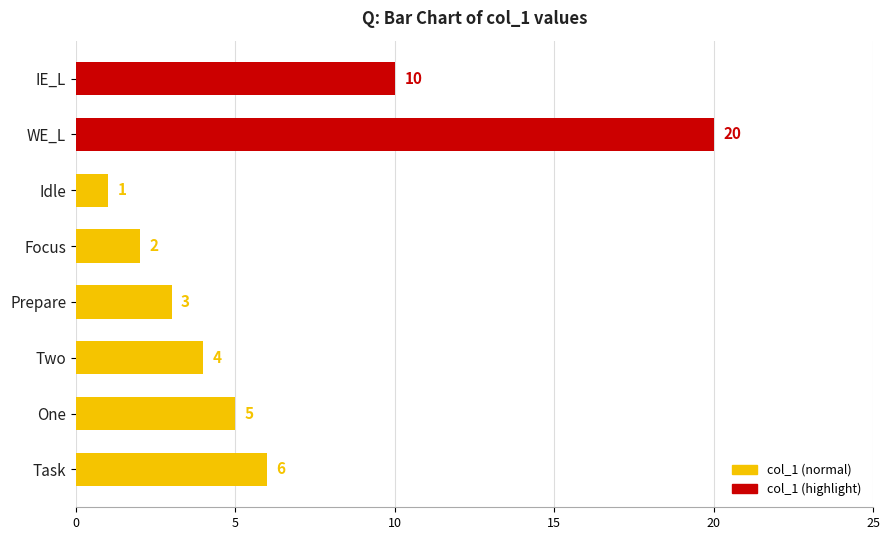

Does the chart contain any negative values?

No